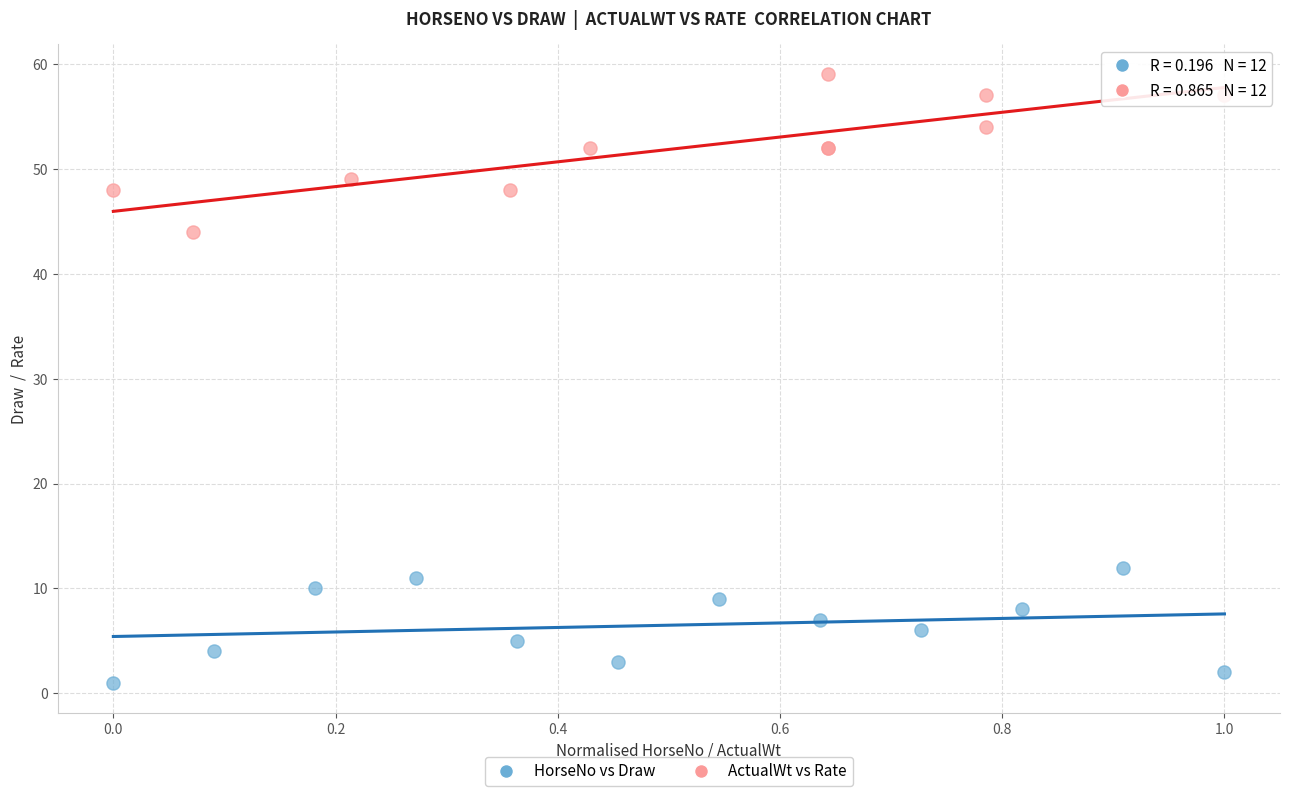

Which series has the largest Y range (max minus min)?

ActualWt vs Rate